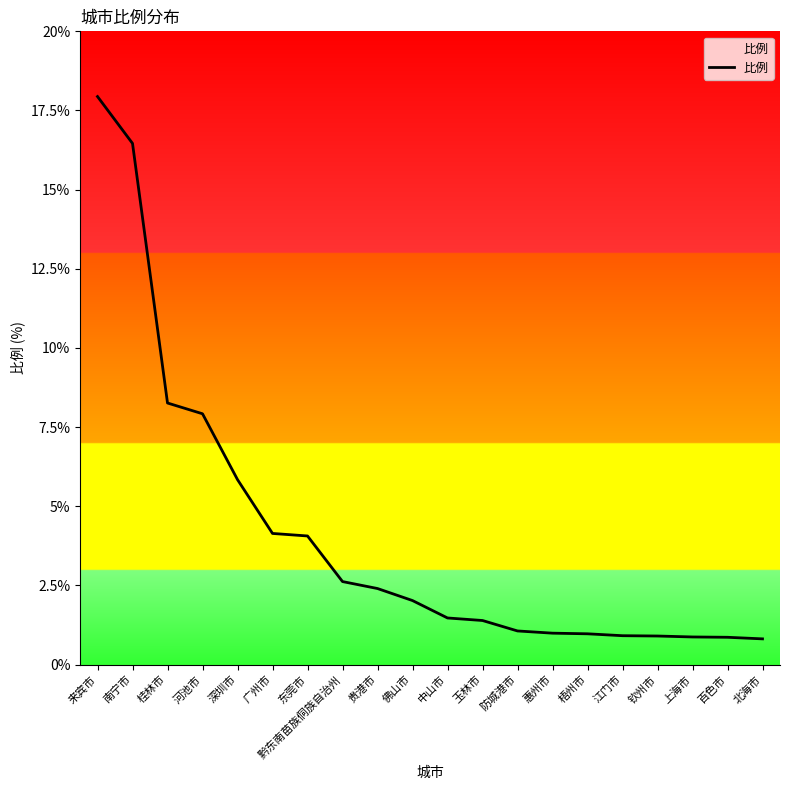

What is the difference between the values at 南宁市 and 上海市?

15.6